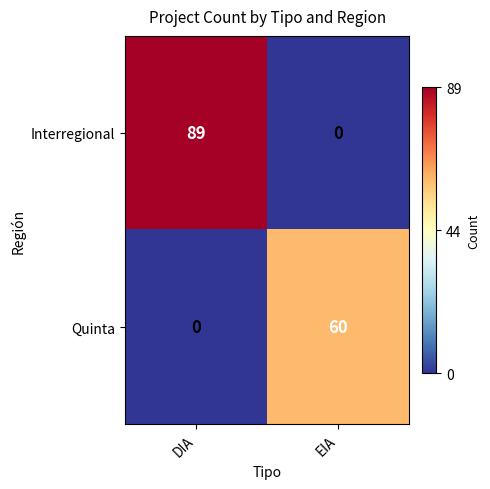

Reading left to right, transcribe all the data shown in this chart.

Interregional: 89	0
Quinta: 0	60